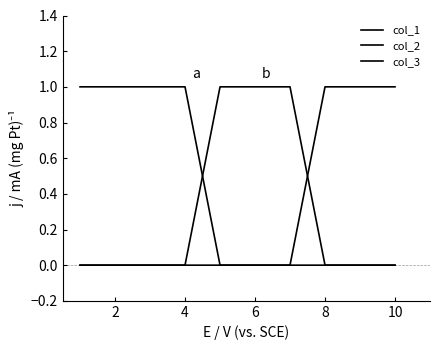

Does the chart display data point markers on the line(s)?

No